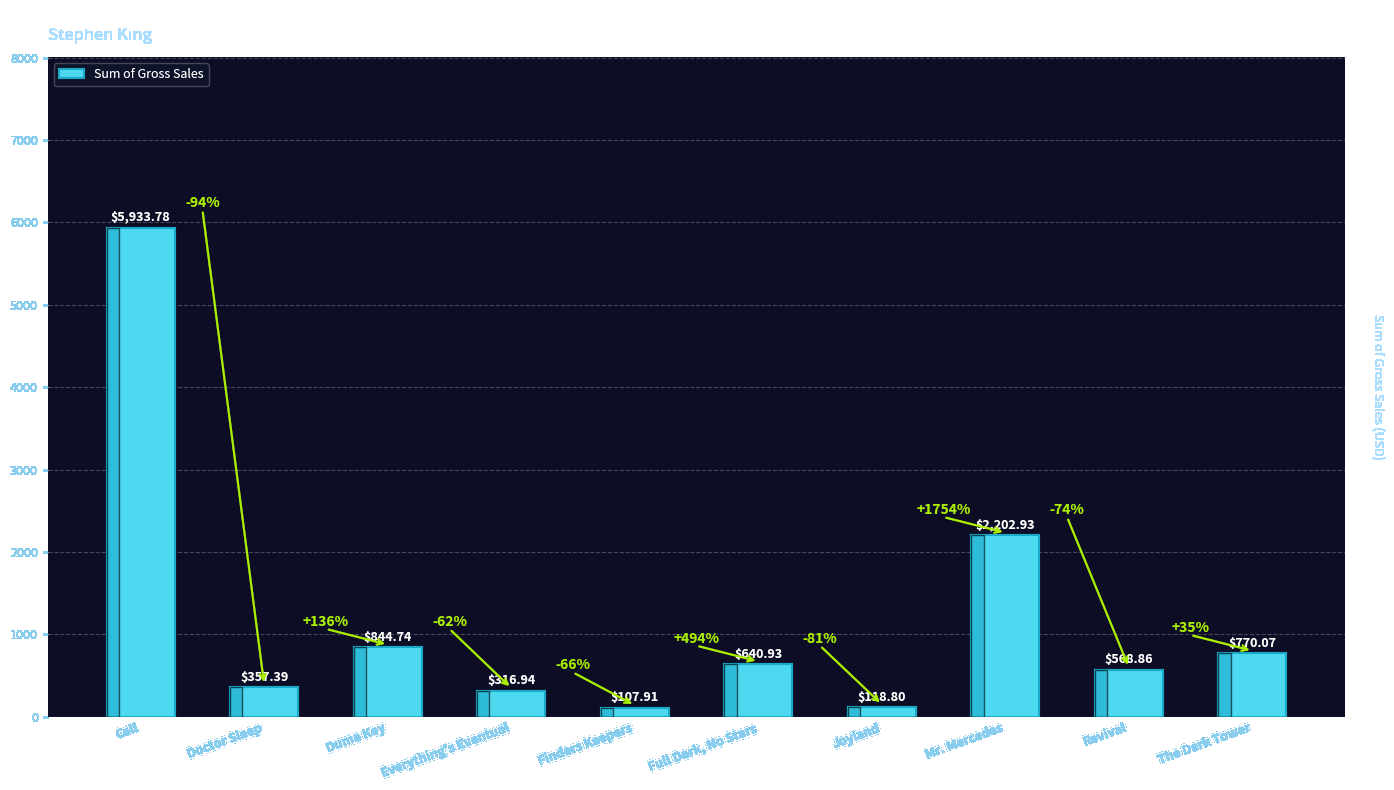

Rank the categories by value from lowest to highest.

Finders Keepers, Joyland, Everything's Eventual, Doctor Sleep, Revival, Full Dark, No Stars, The Dark Tower, Duma Key, Mr. Mercedes, Cell